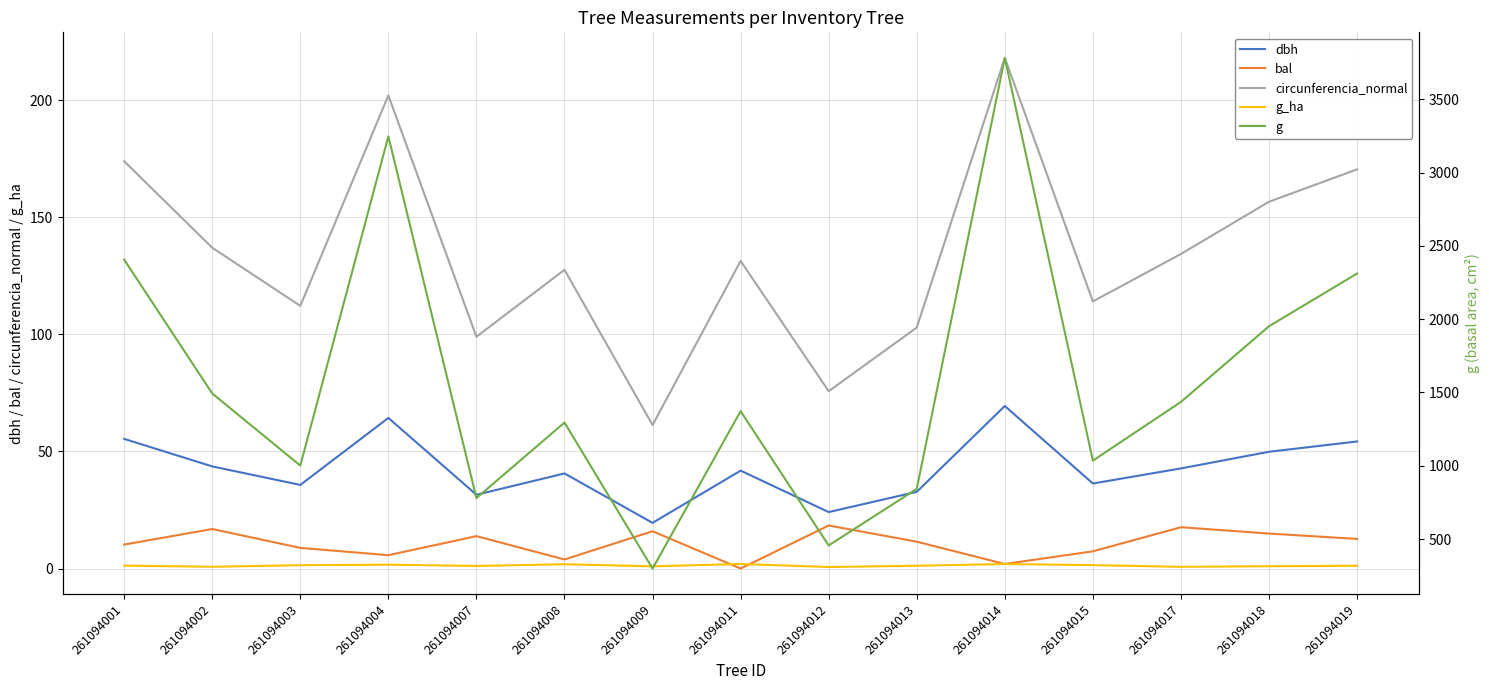

What is the difference between the second highest and second lowest values in the circunferencia_normal series?

126.3